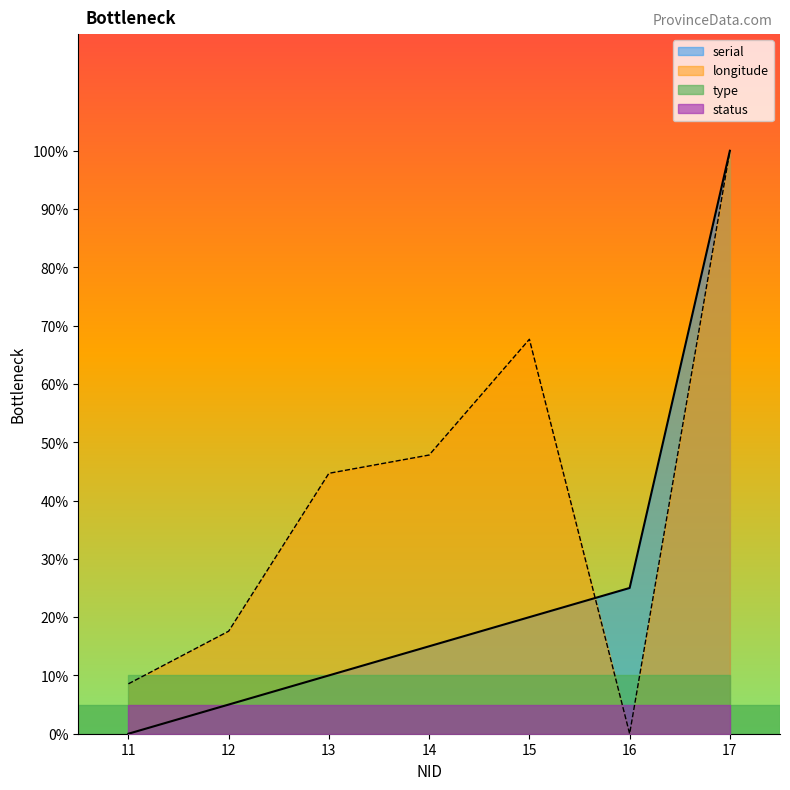

What are all the series names shown in the legend?

serial, longitude, type, status